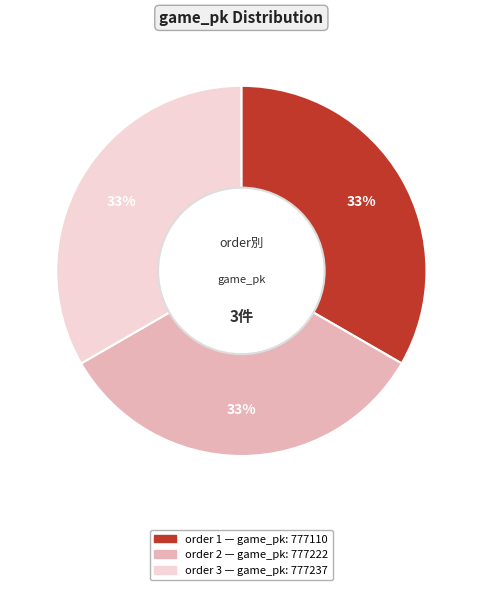

Is there a majority slice in this chart?

No